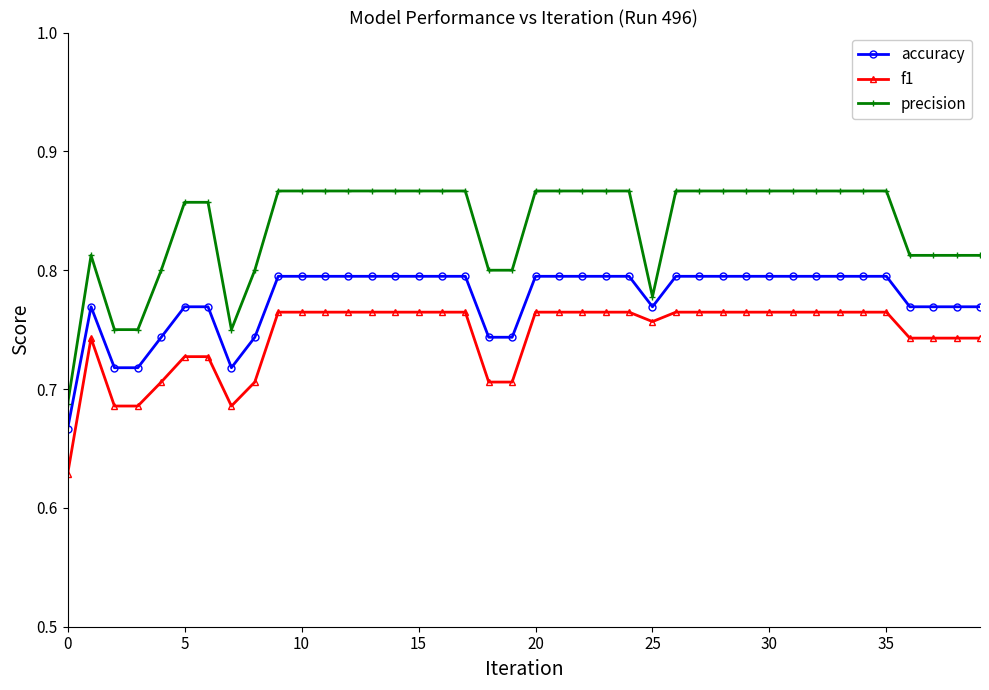

True or false: f1 and accuracy intersect in this chart.

False